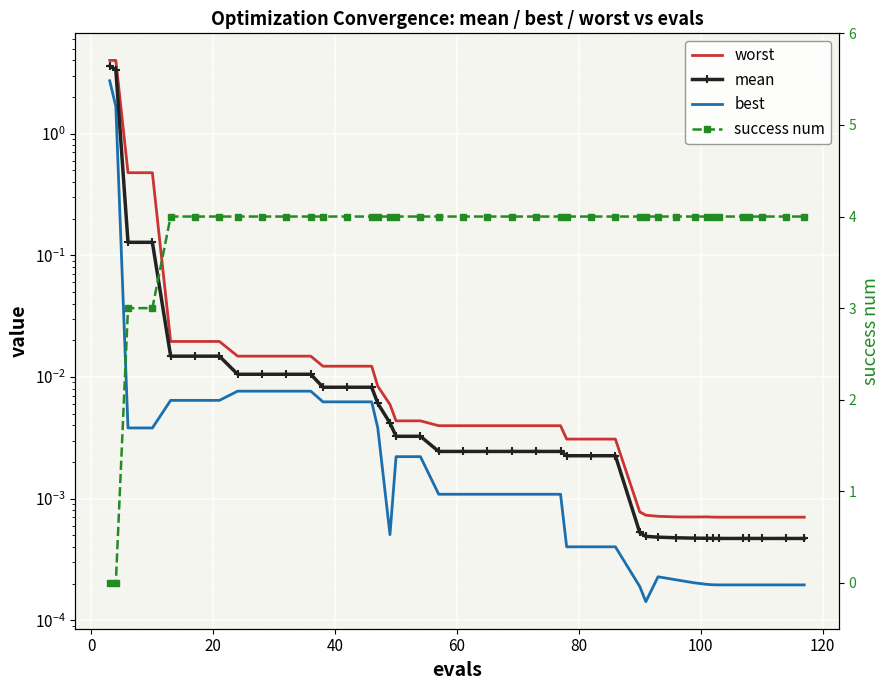

How many lines are shown in the chart?

4